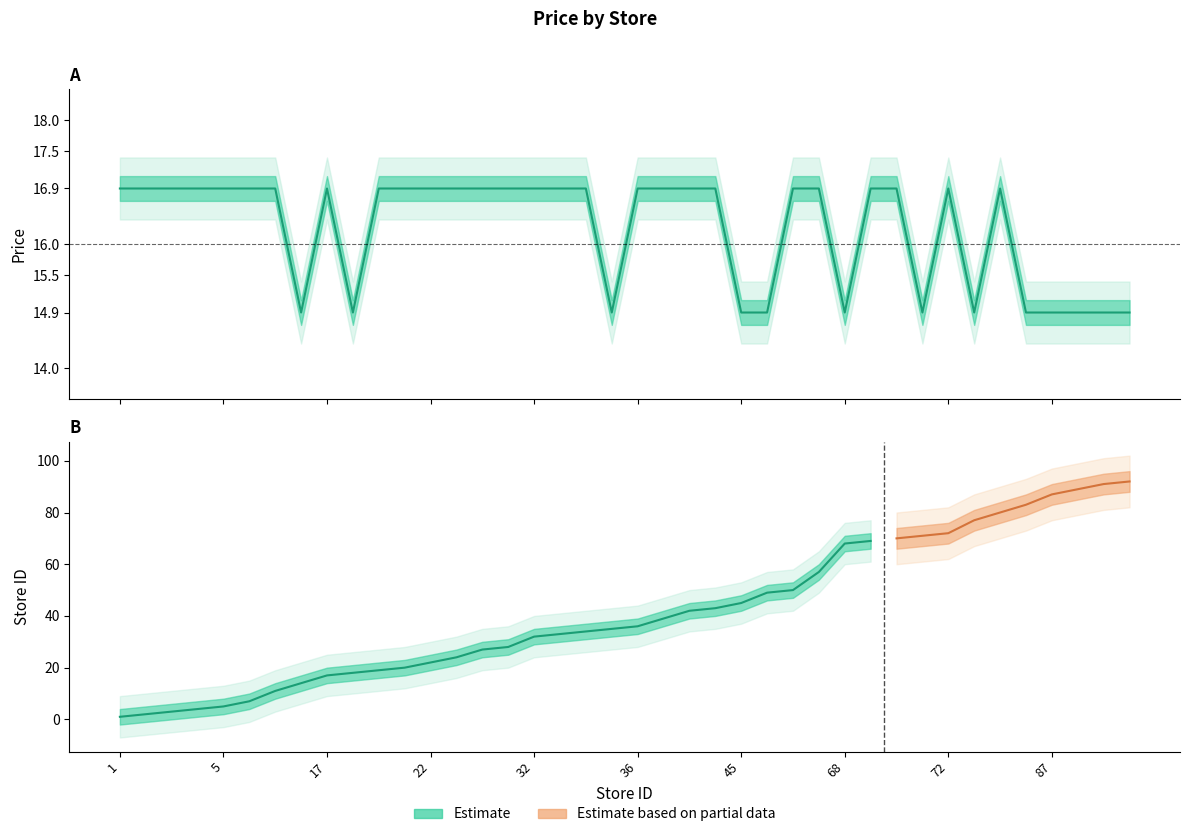

List the series in order of their peak value, lowest first.

avg_price_lower, avg_price, avg_price_upper, store_id